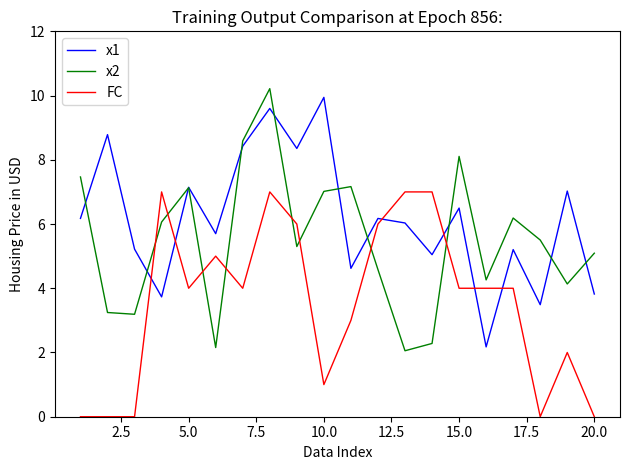

What is the maximum value for x1?

9.9